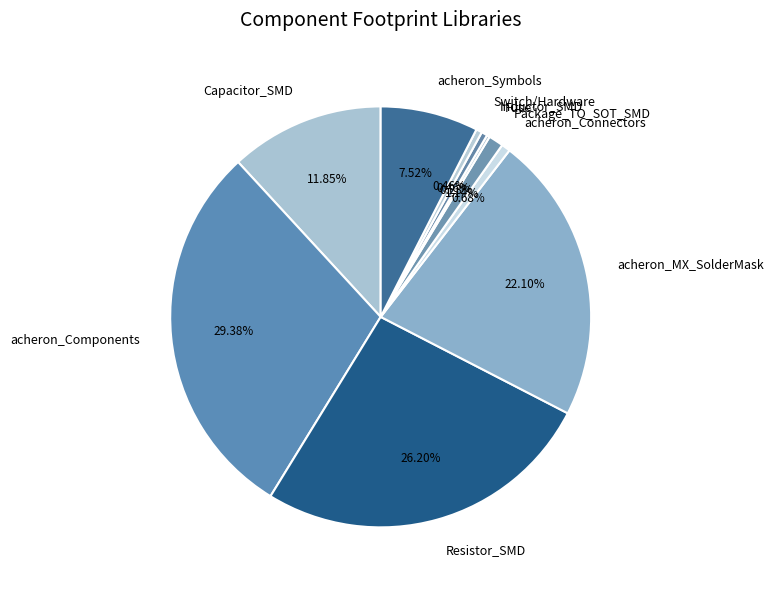

Does any single category account for the majority?

No